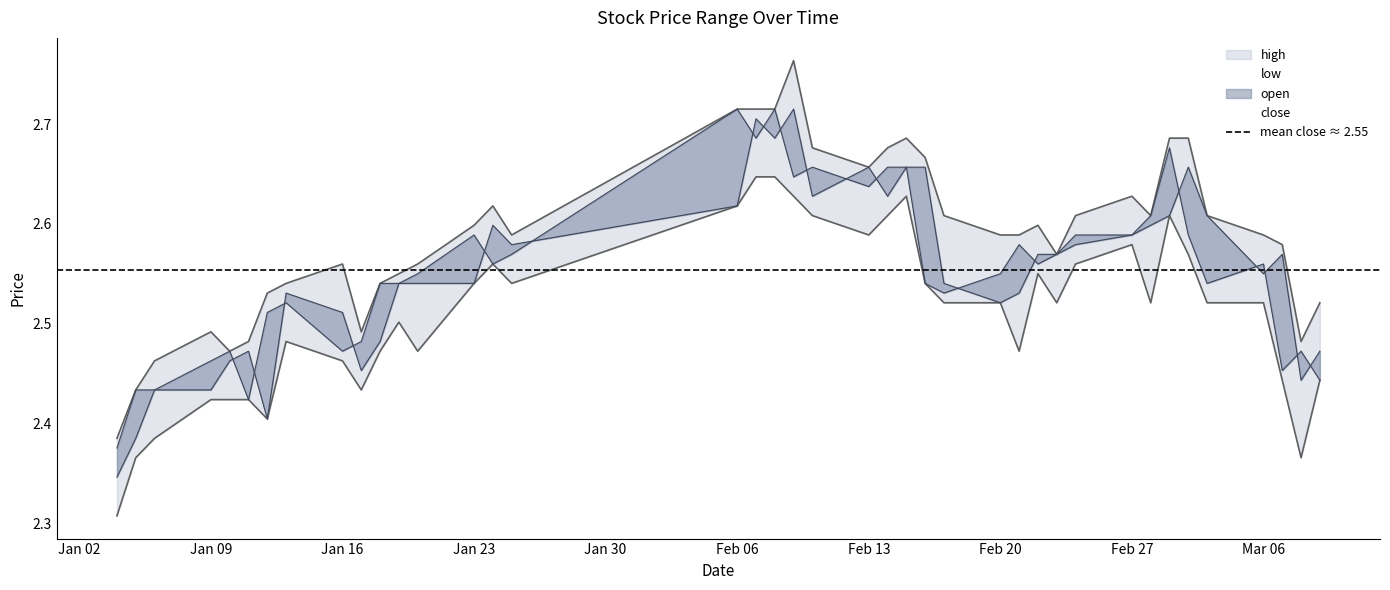

In high, how many points are lower than both neighbors (excluding endpoints)?

7